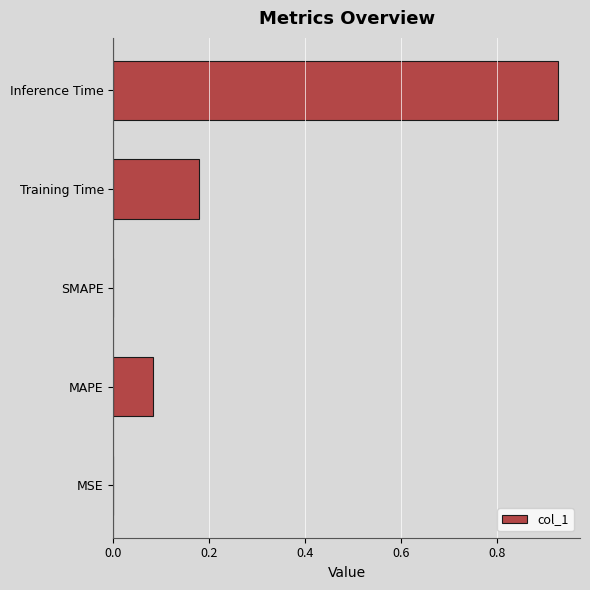

The chart shows a value of 0.0 at Training Time. True or false?

False